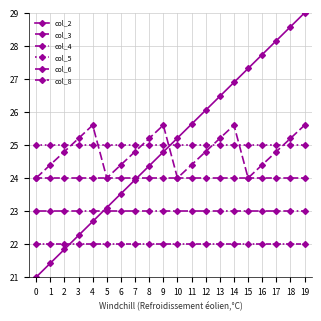

Is this an area chart (filled region under the line)?

No